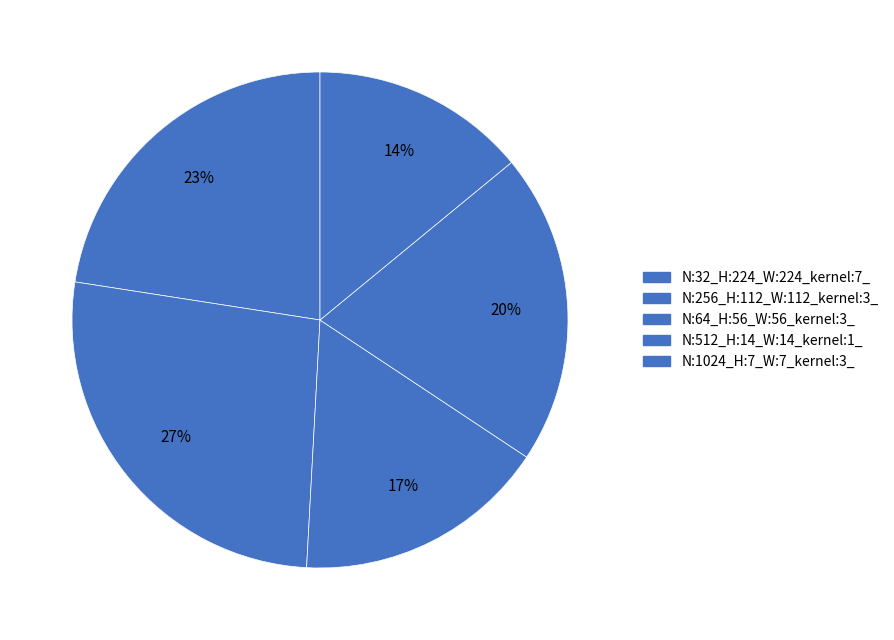

How many slices are in this pie chart?

5